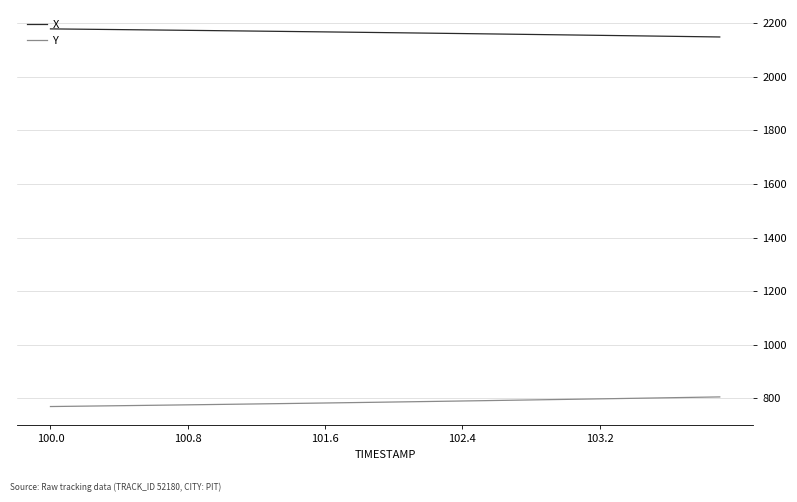

What is the lowest value of the Y series?

769.9